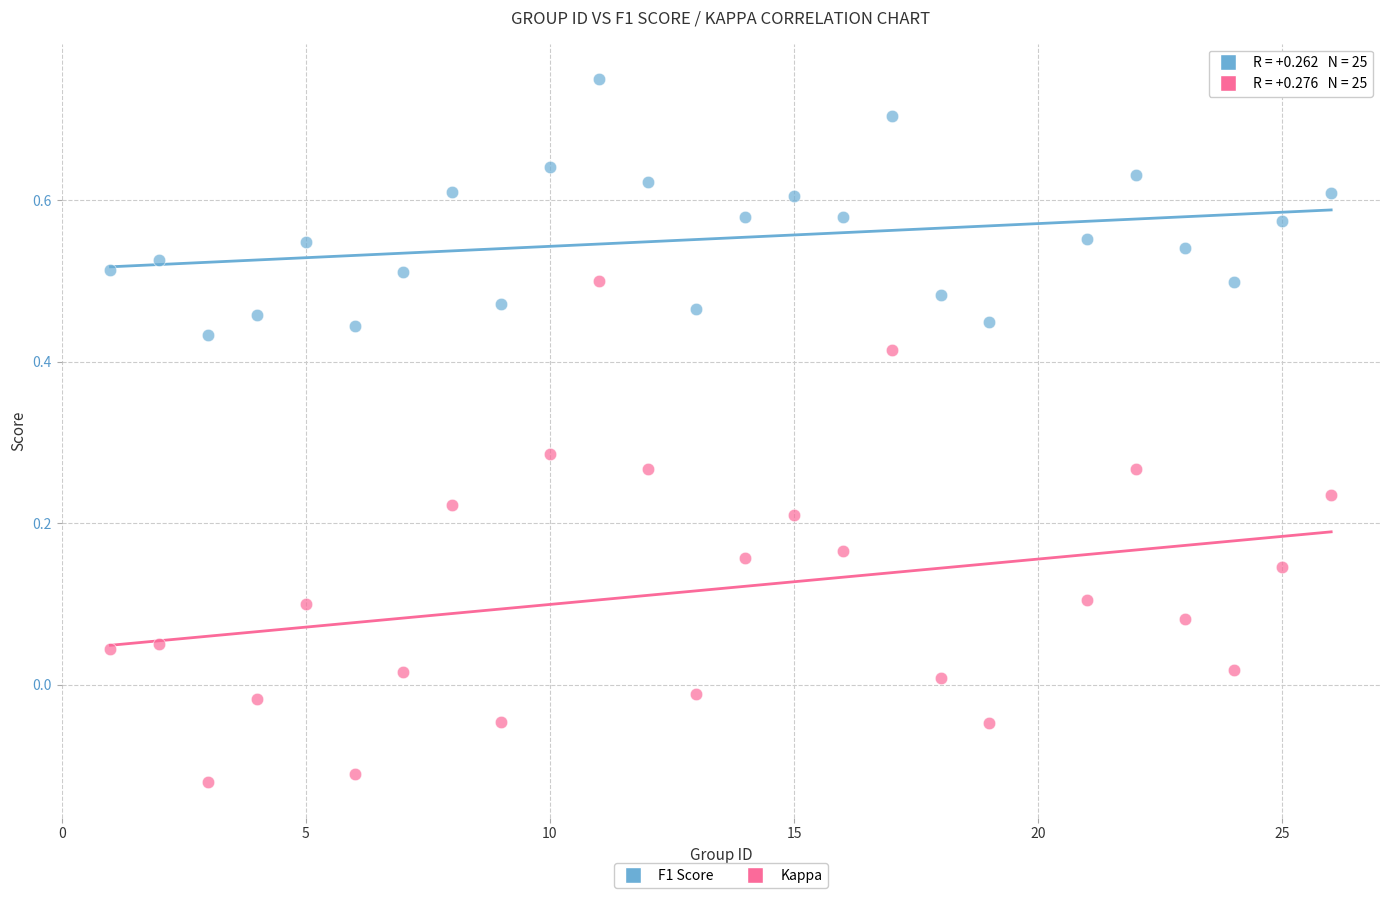

Which series contains the highest Y value?

F1 Score